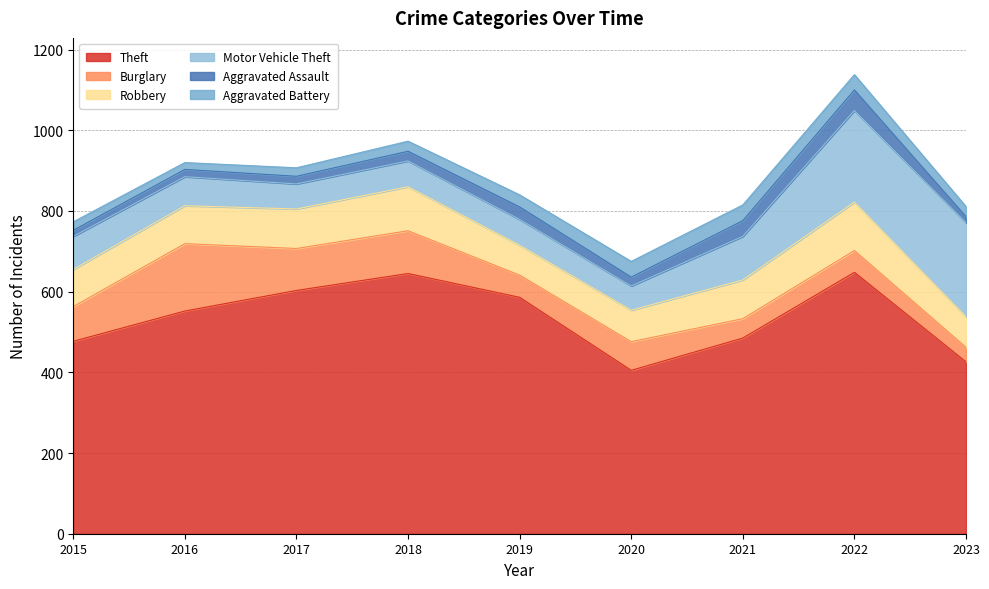

What is the average value of the Aggravated Assault series?

26